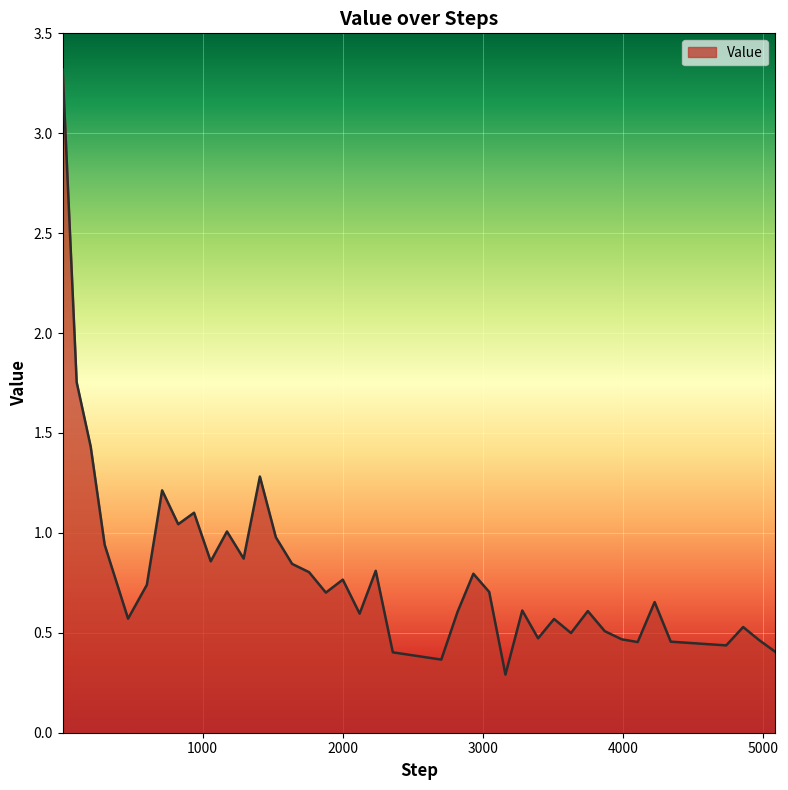

How many interior local peaks (higher than both neighbors) does the data have?

12